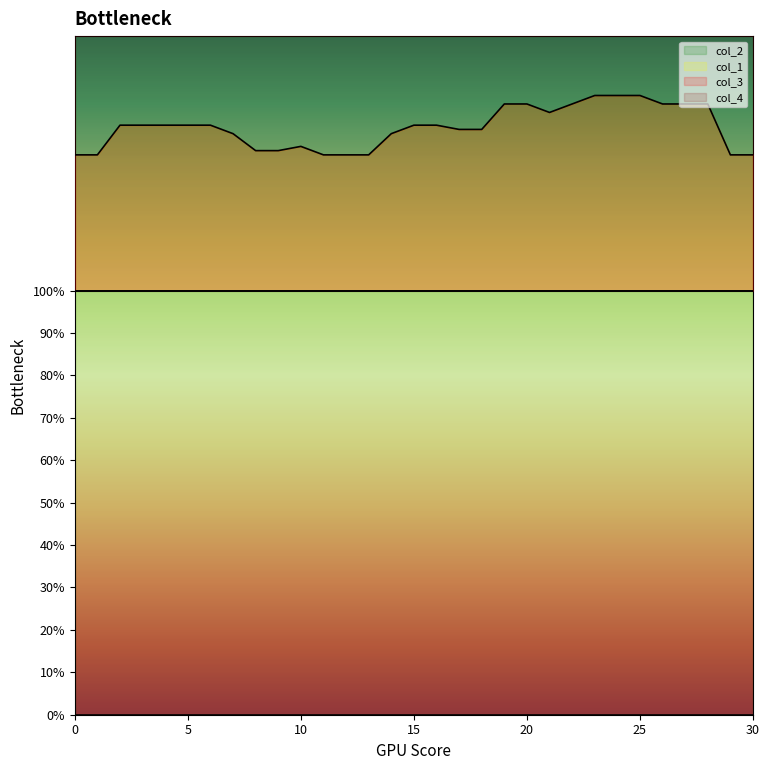

In col_1, how many points are lower than both neighbors (excluding endpoints)?

1